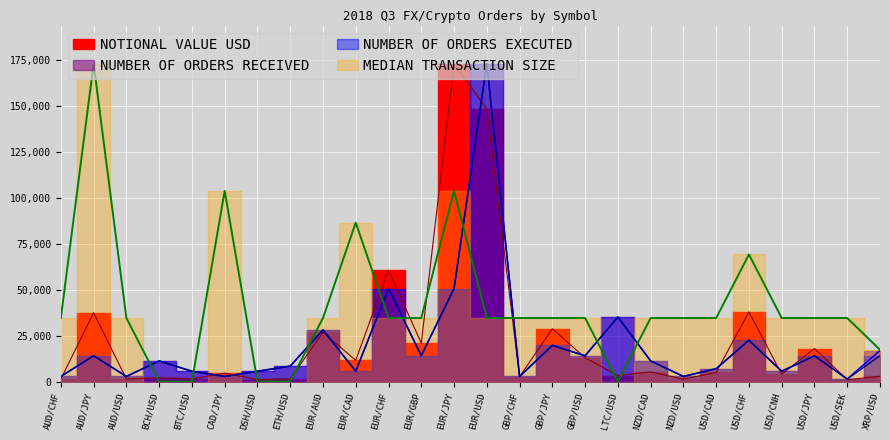

At BTC/USD, list the series in order from smallest to largest.

MEDIAN TRANSACTION SIZE, NOTIONAL VALUE USD, NUMBER OF ORDERS RECEIVED, NUMBER OF ORDERS EXECUTED